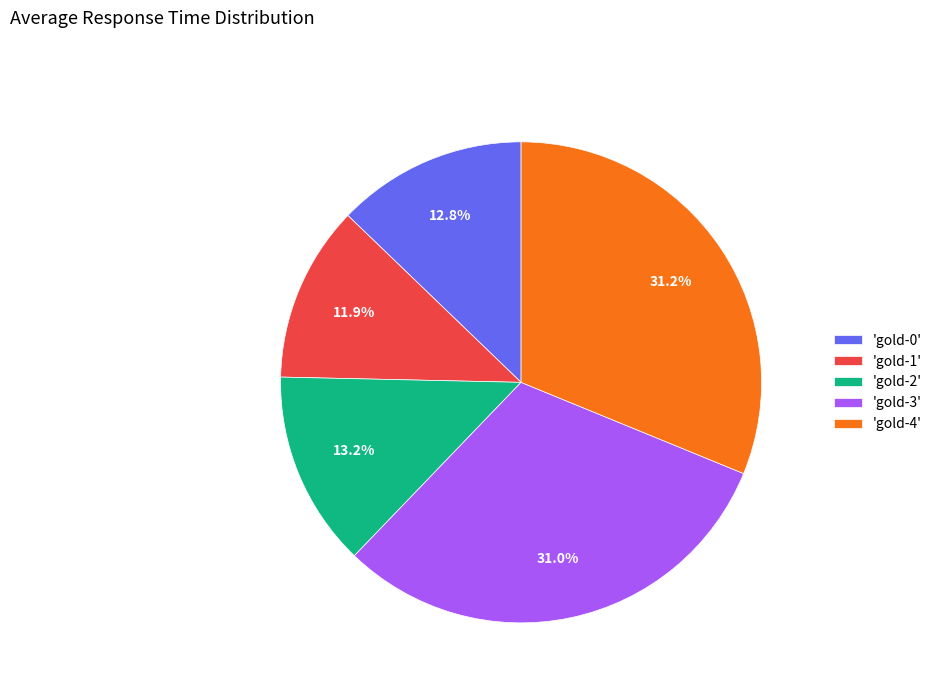

Which has a higher value, 'gold-3' or 'gold-1'?

'gold-3'